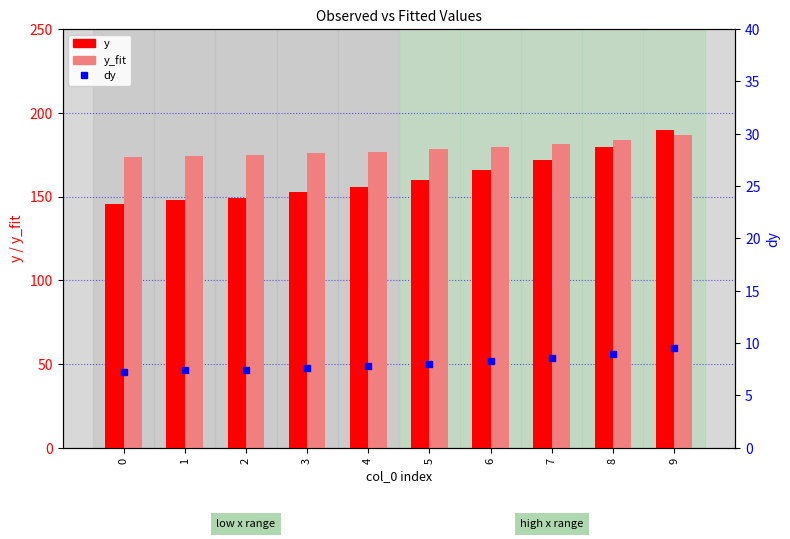

What is the sum of all y values?

1618.0